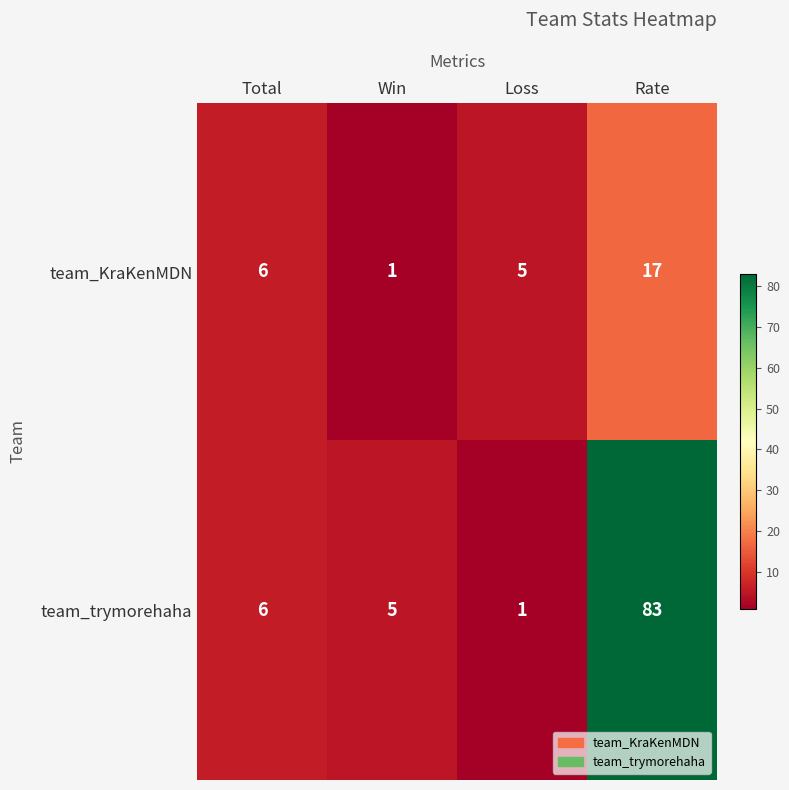

What is the sum of the team_trymorehaha values at Win and Total?

11